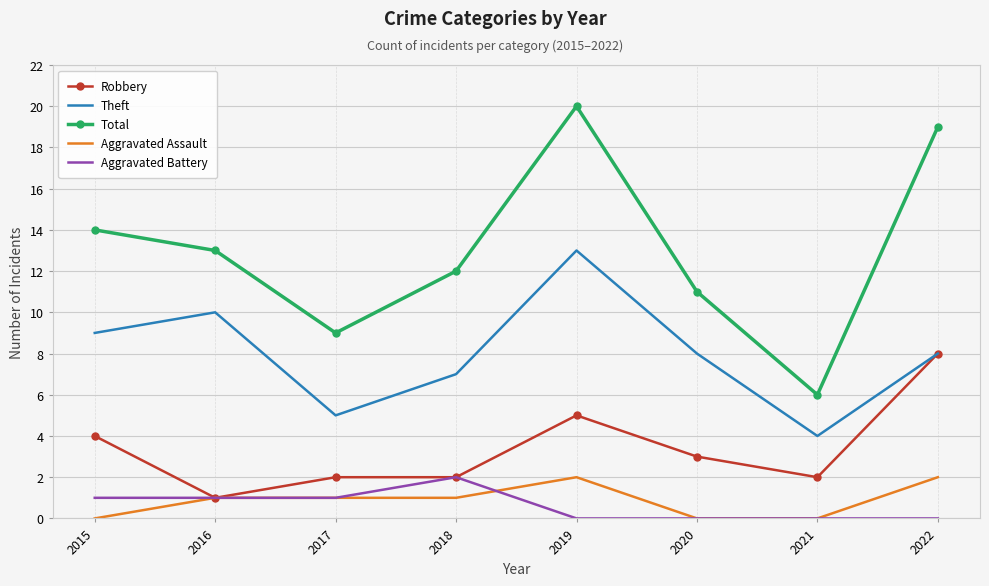

Is it true that Aggravated Battery equals 1 at 2015?

True